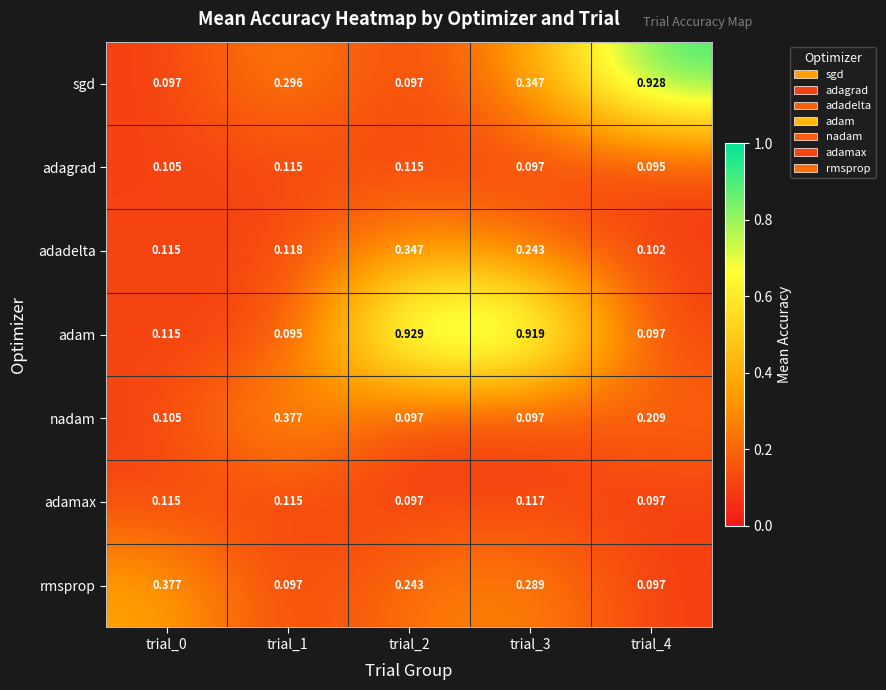

Which series has the widest spread of values?

adam